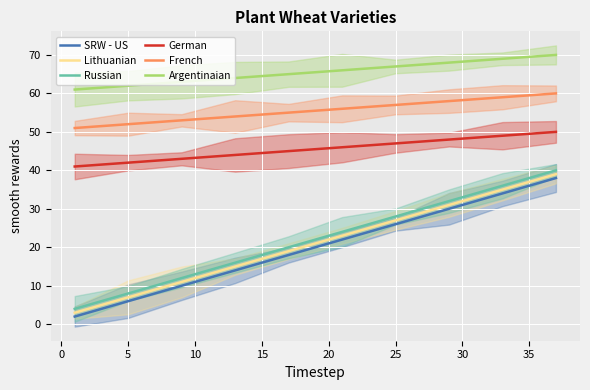

What is the highest value of the SRW - US series?

38